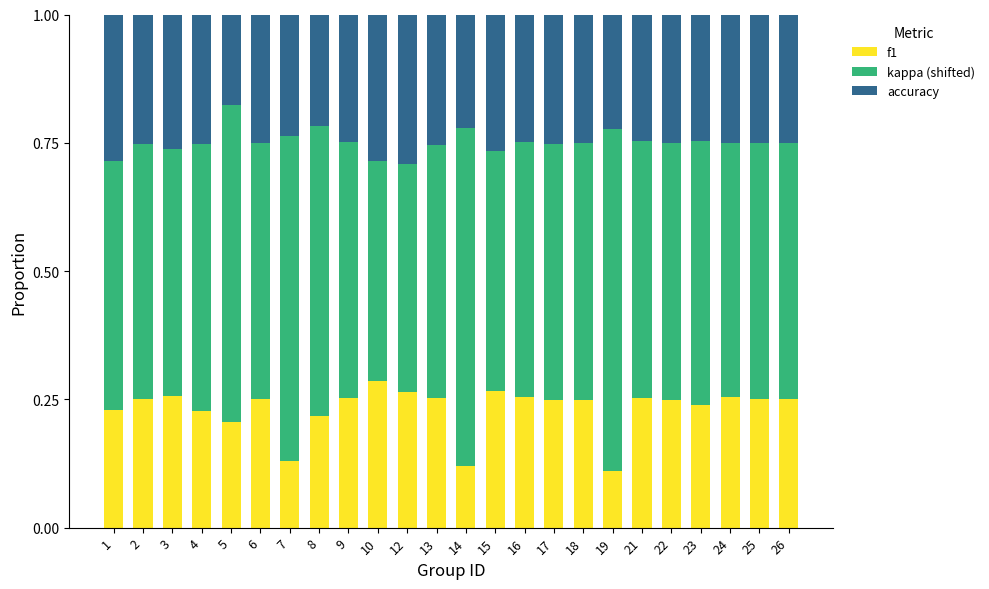

What is the total value across all series at 15?

1.0